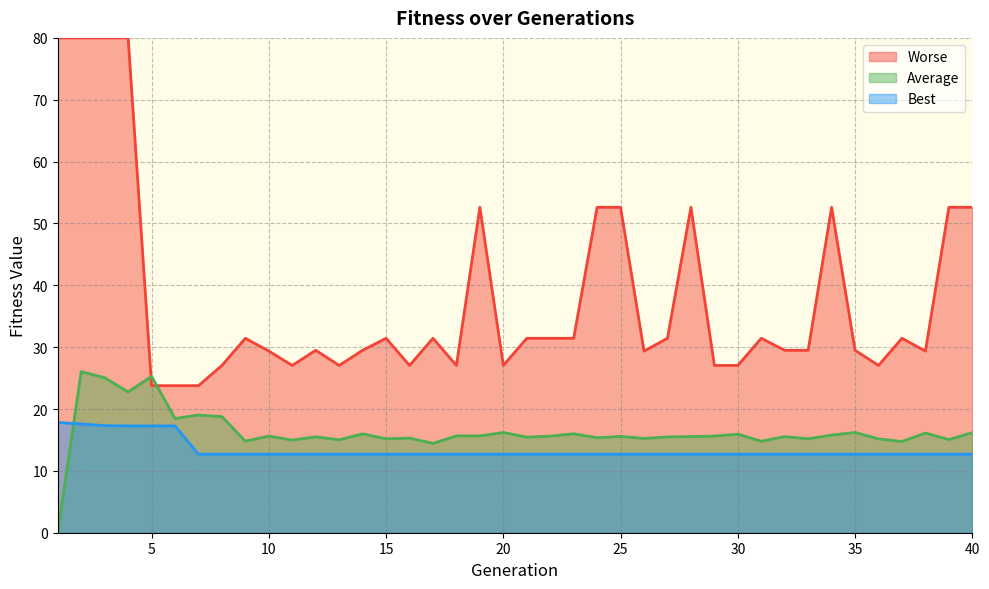

At how many categories does at least one series exceed 0?

40